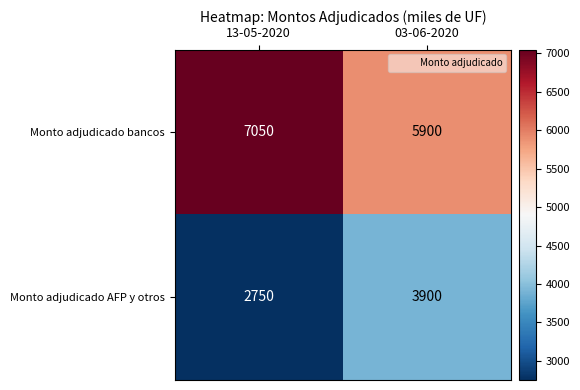

What is the total value across all series at 03-06-2020?

9800